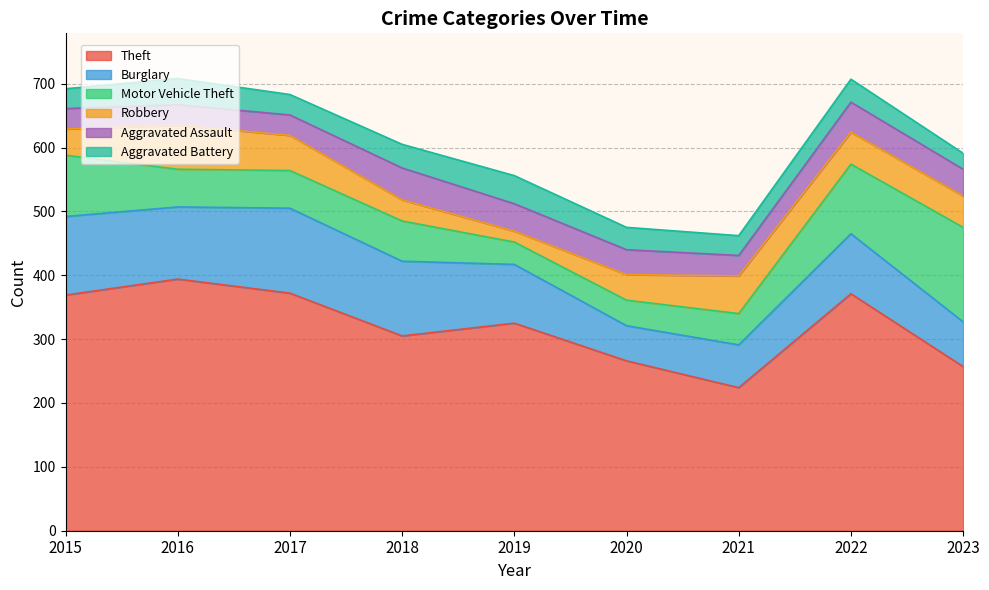

At which category does Theft reach its first local peak?

2016